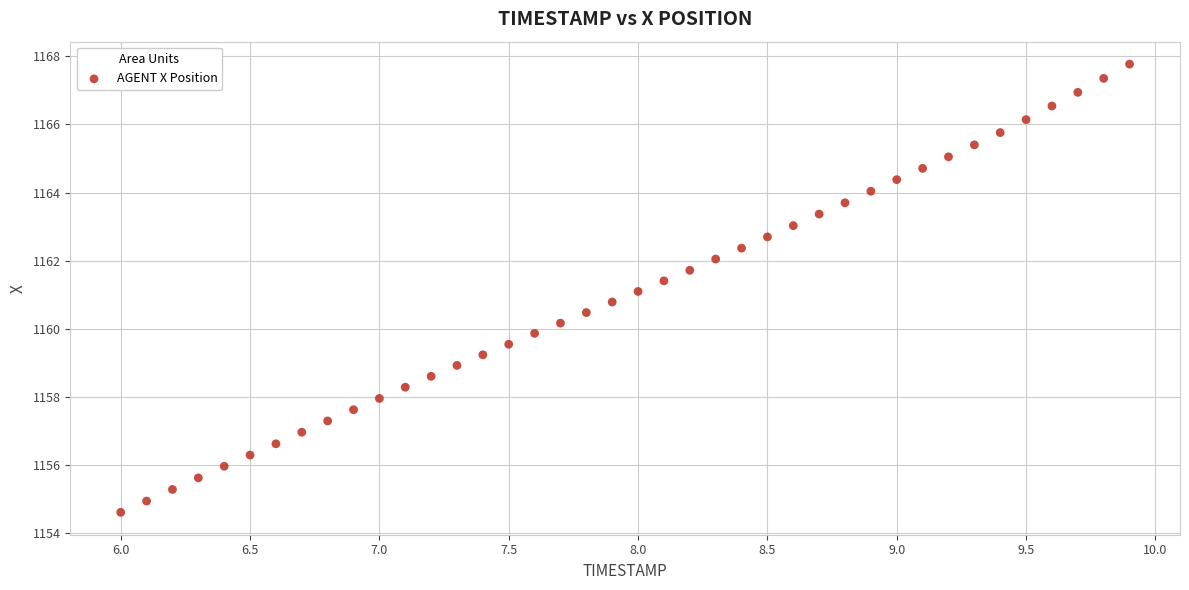

What is the range of X values (max minus min)?

3.9